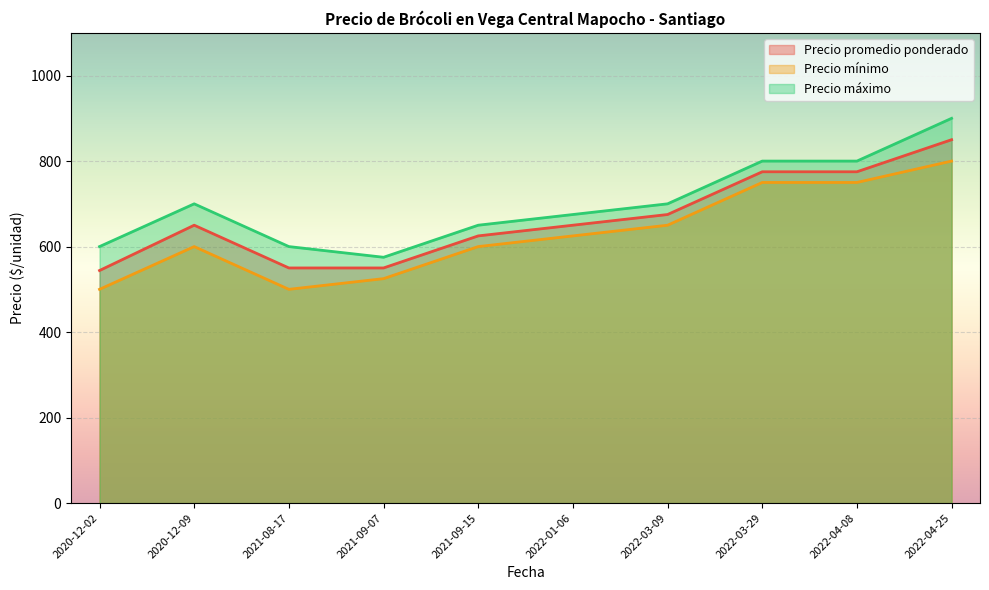

What are all the series names shown in the legend?

Precio promedio ponderado, Precio mínimo, Precio máximo